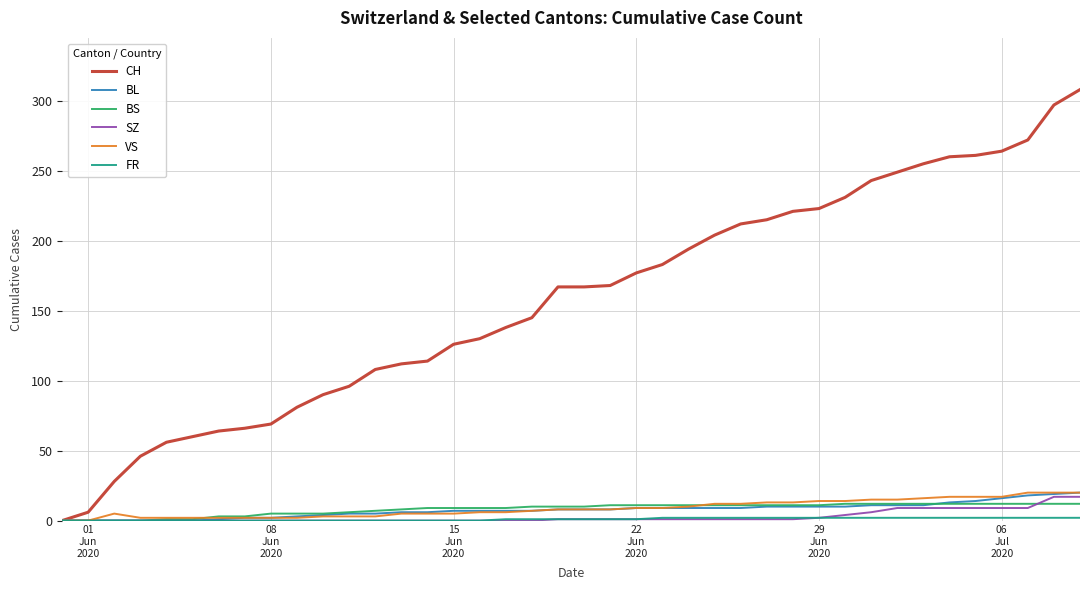

How many series are shown in this chart?

6